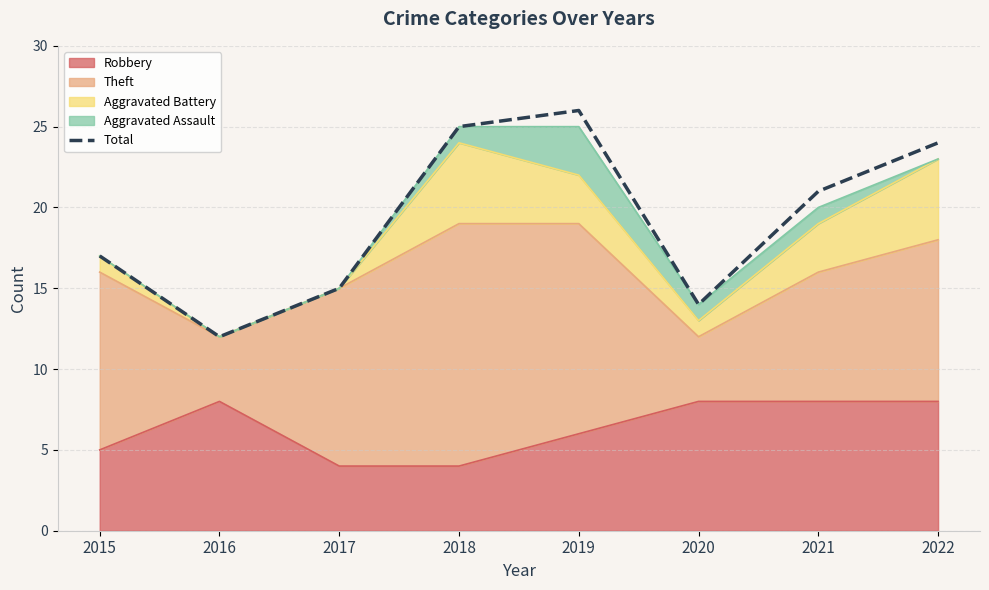

List the labels in order of value, smallest first.

2016, 2020, 2017, 2015, 2021, 2022, 2018, 2019